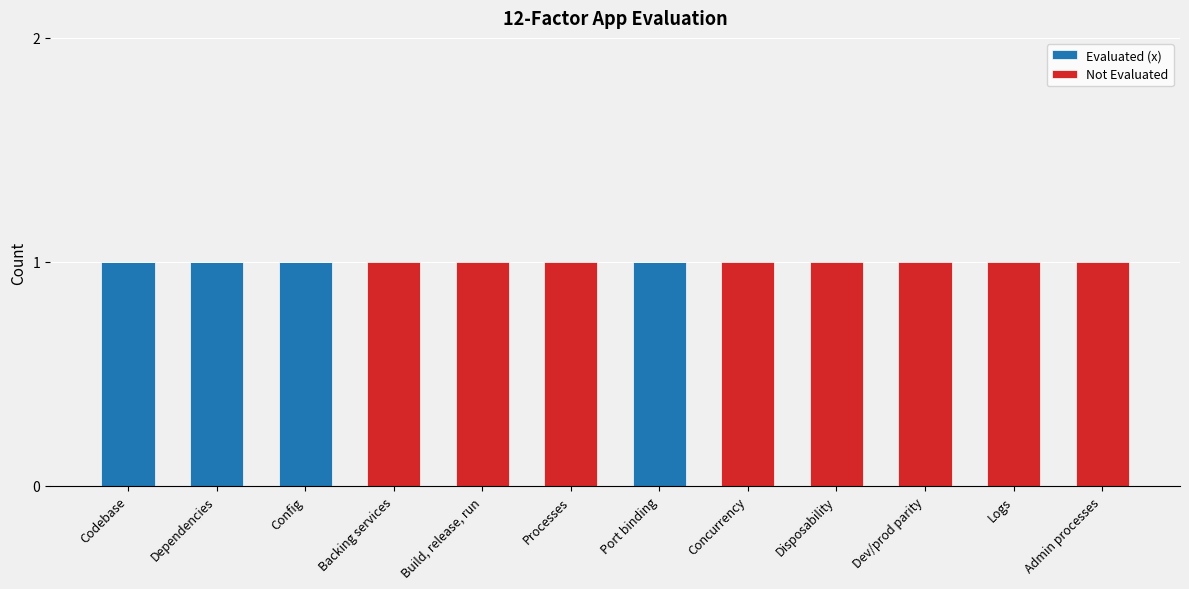

Reading left to right, list the values for the Evaluated (x) series.

Codebase=1	Dependencies=1	Config=1	Backing services=0	Build, release, run=0	Processes=0	Port binding=1	Concurrency=0	Disposability=0	Dev/prod parity=0	Logs=0	Admin processes=0